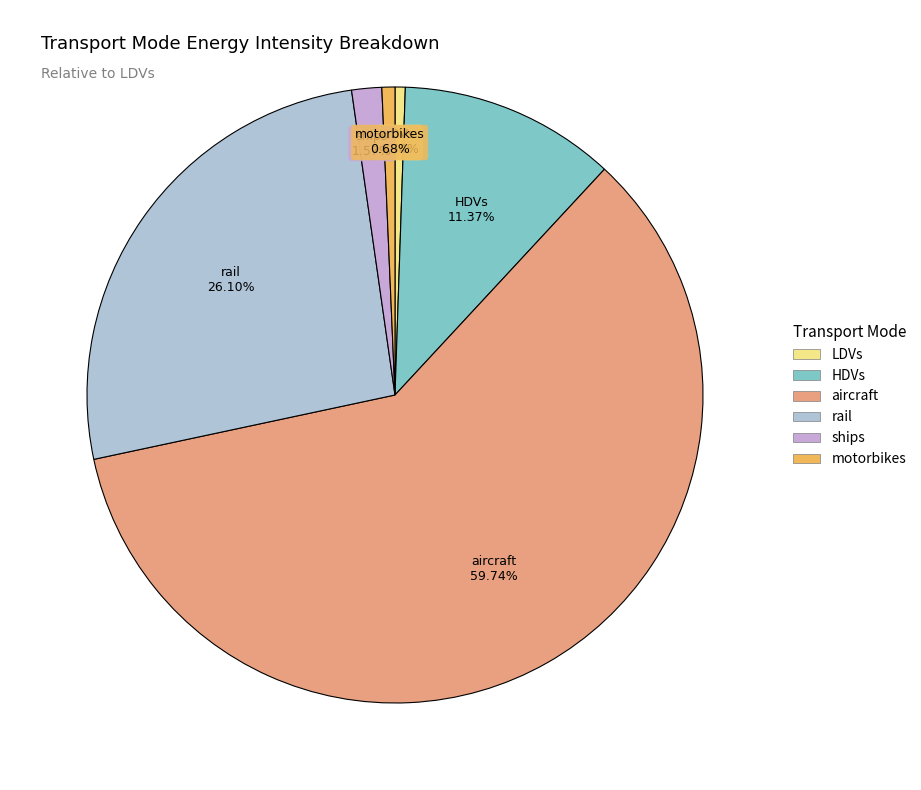

Between HDVs and motorbikes, which is larger?

HDVs